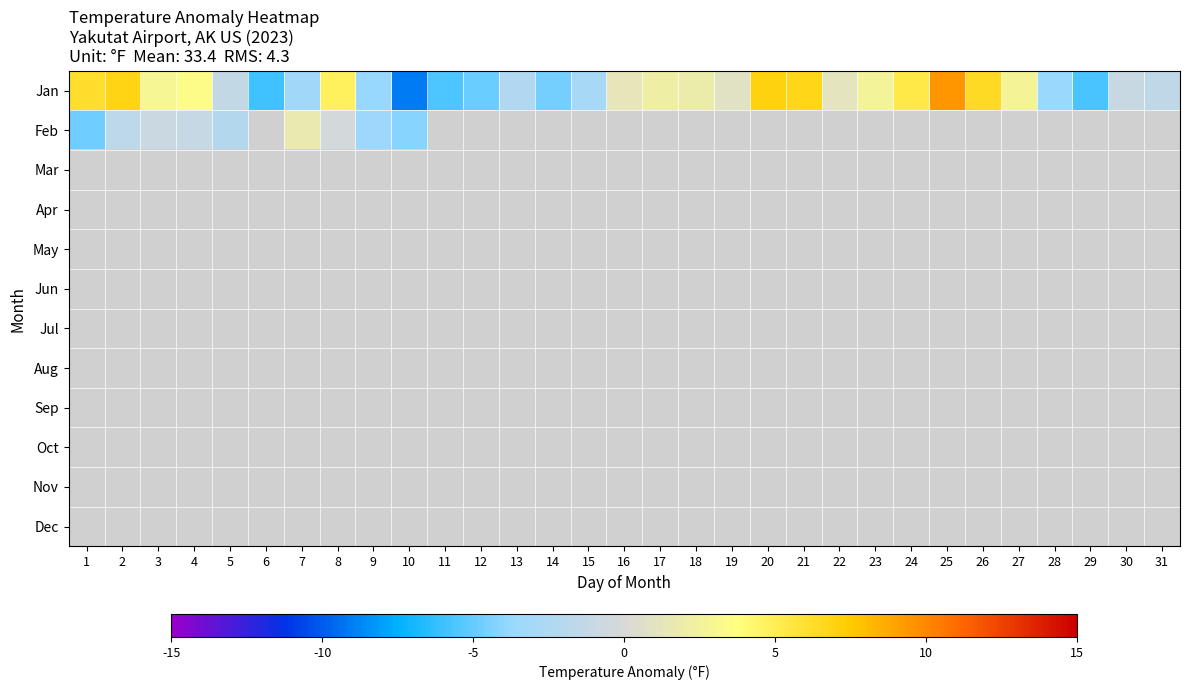

How many positive values does the Jan series have?

17